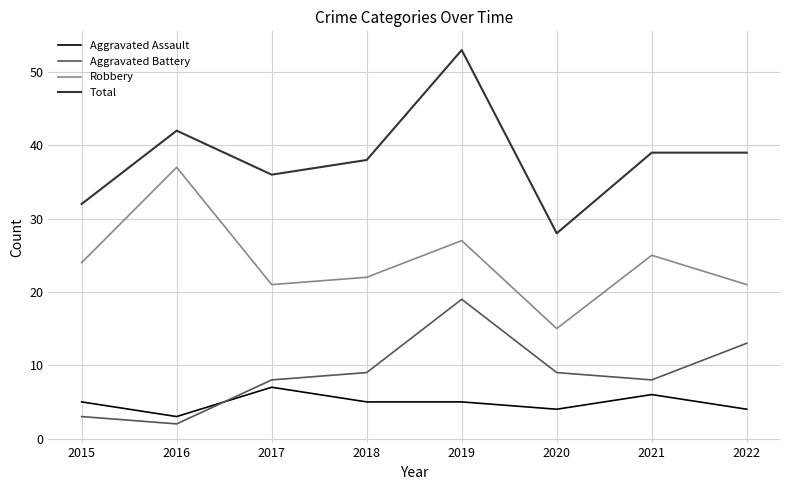

What is the difference between the maximum and second lowest values in the Aggravated Battery series?

16